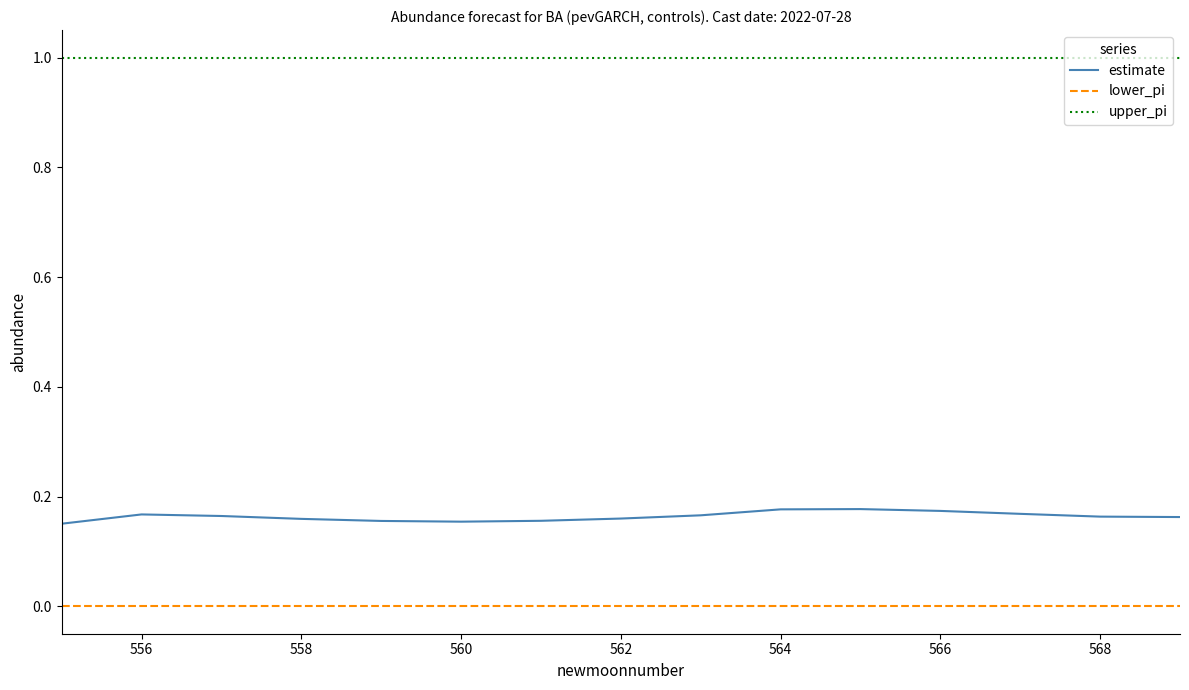

What is the maximum value shown in the chart?

1.0